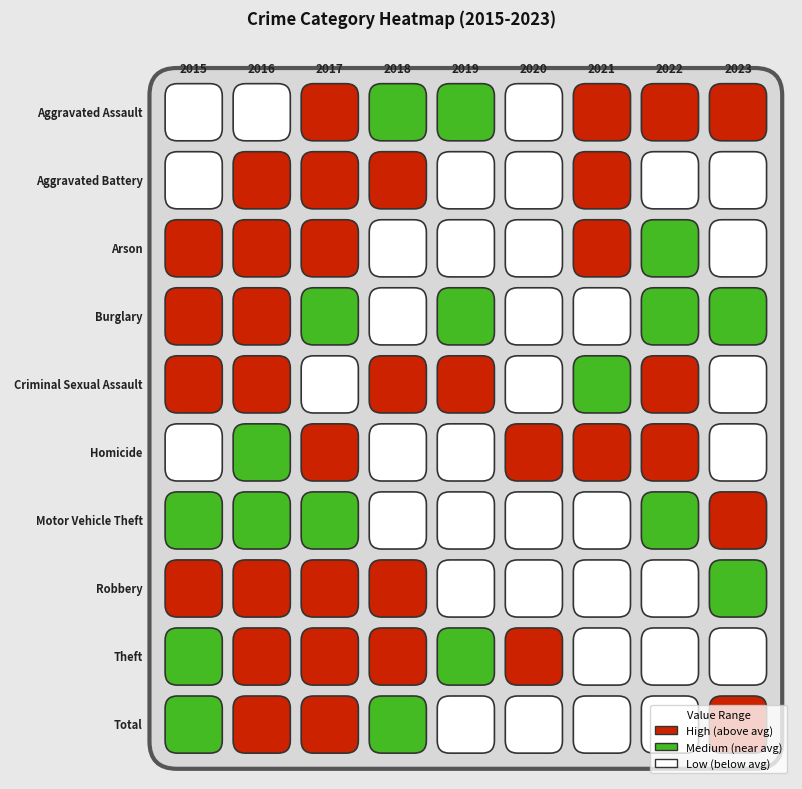

How many values in the Homicide series exceed 7?

4